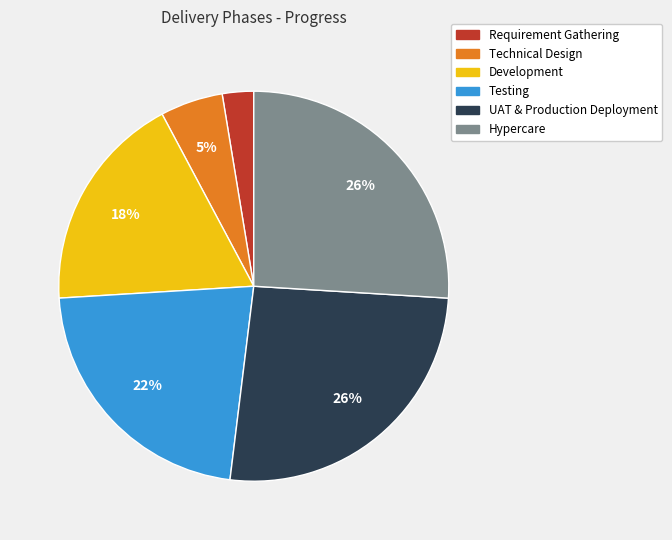

Do Hypercare and Testing together represent more than half of the pie?

No